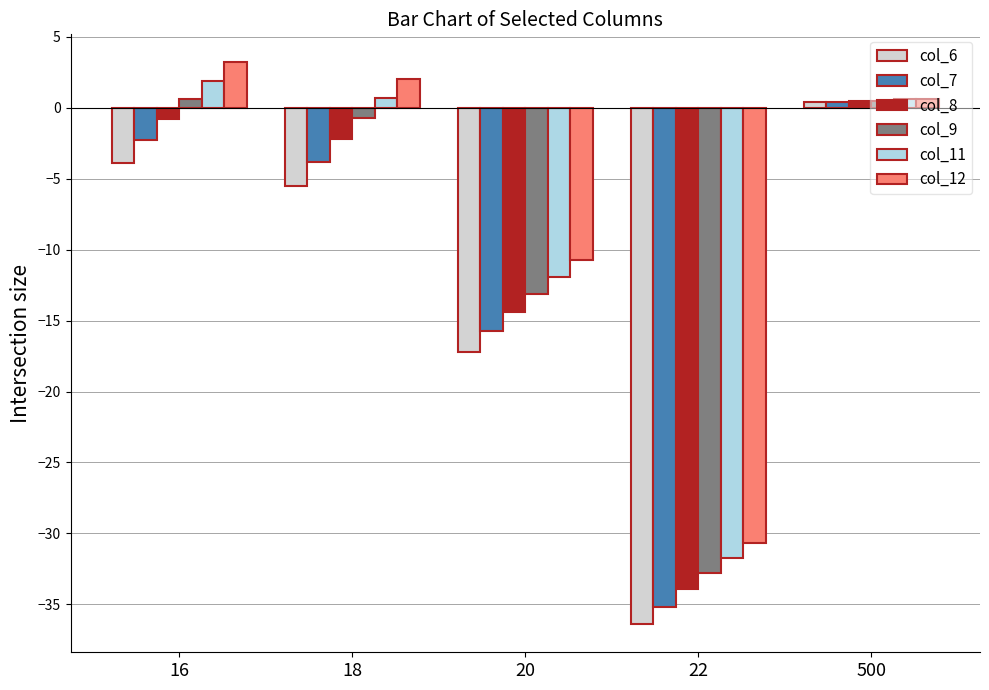

What is the maximum value shown in the chart?

3.2